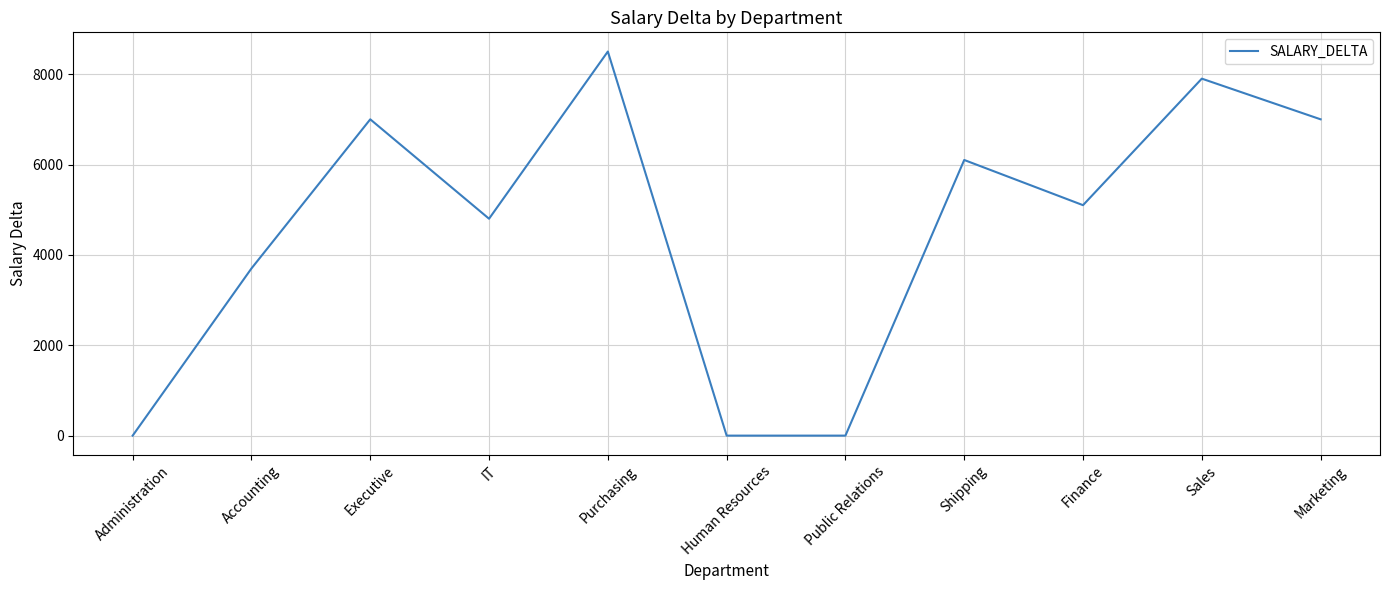

Is it true that the value at Shipping is 6100?

True